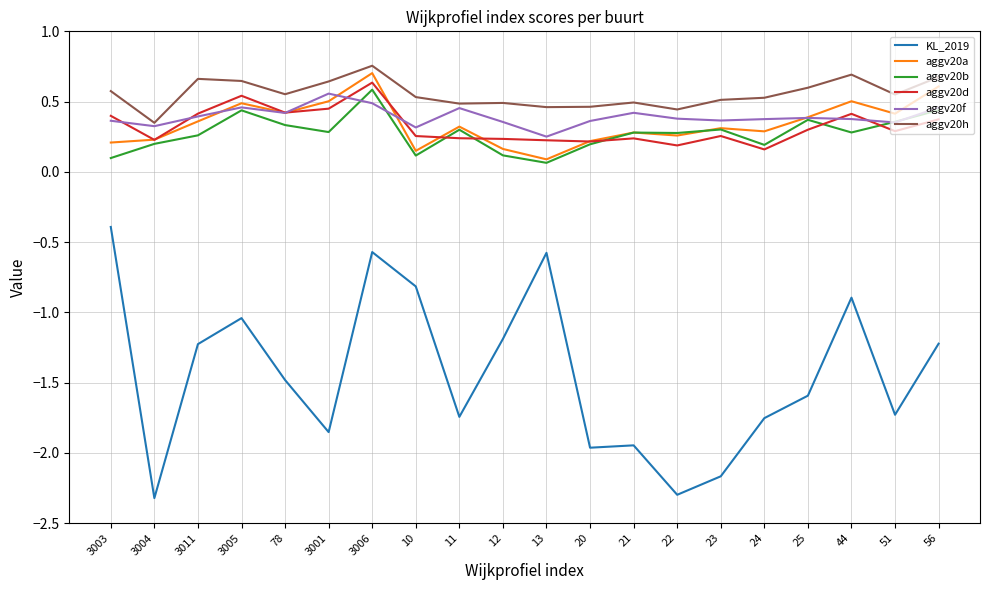

What are all the series names shown in the legend?

KL_2019, aggv20a, aggv20b, aggv20d, aggv20f, aggv20h